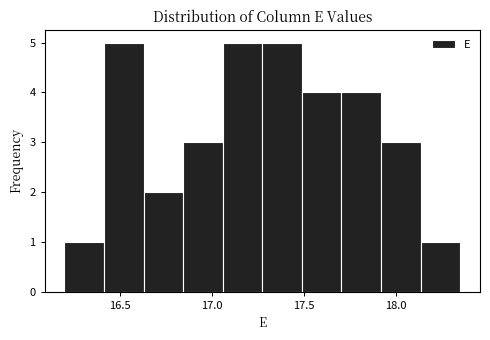

Reading left to right, list every bar in this chart as the range it spans on the x-axis followed by its height. Neither the bar edges nor the heights are printed on the chart, so give them approximately, as read against the axes.

16.200 to 16.415: 1
16.415 to 16.630: 5
16.630 to 16.845: 2
16.845 to 17.060: 3
17.060 to 17.275: 5
17.275 to 17.490: 5
17.490 to 17.705: 4
17.705 to 17.920: 4
17.920 to 18.135: 3
18.135 to 18.350: 1